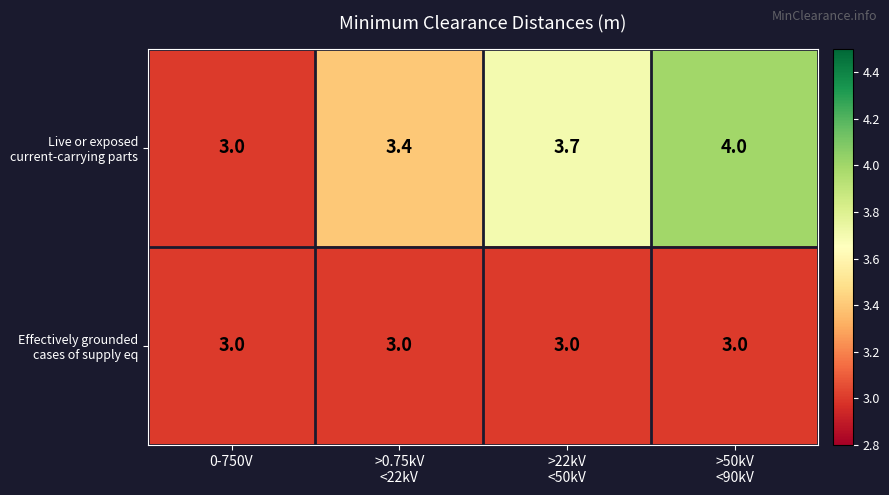

What is the maximum value shown in the chart?

4.0